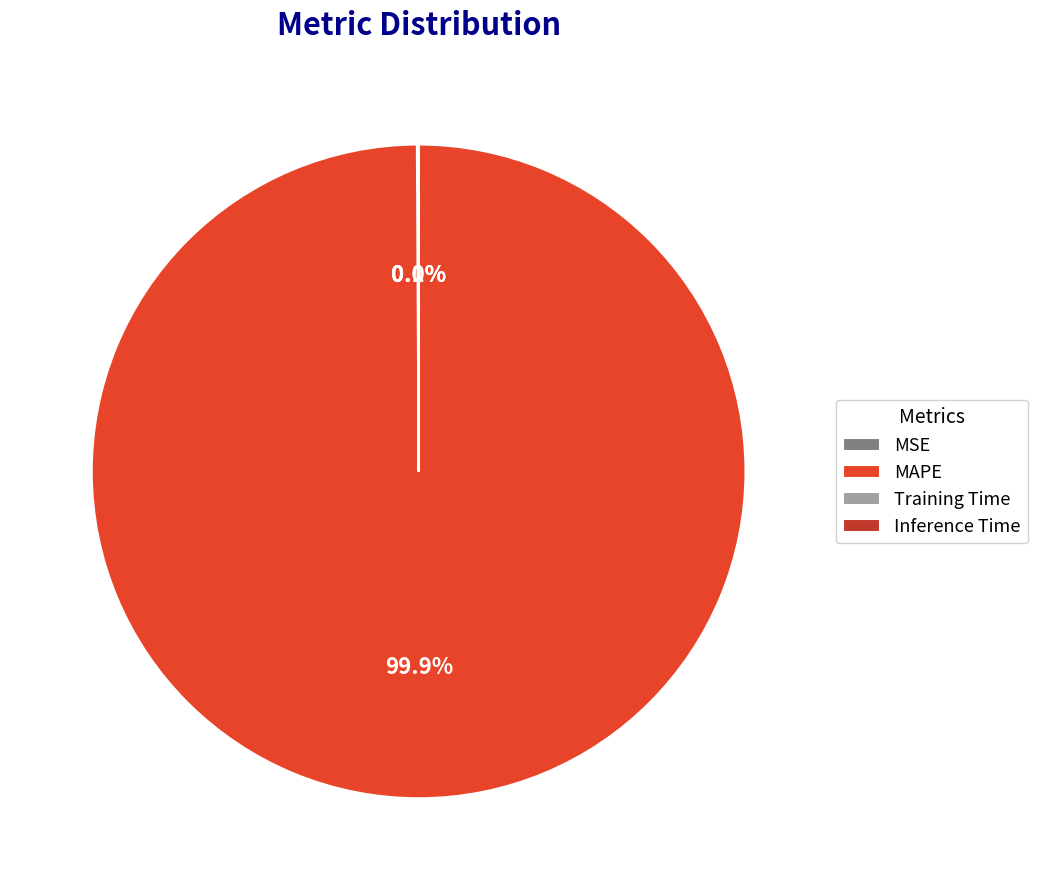

Is there a majority slice in this chart?

Yes